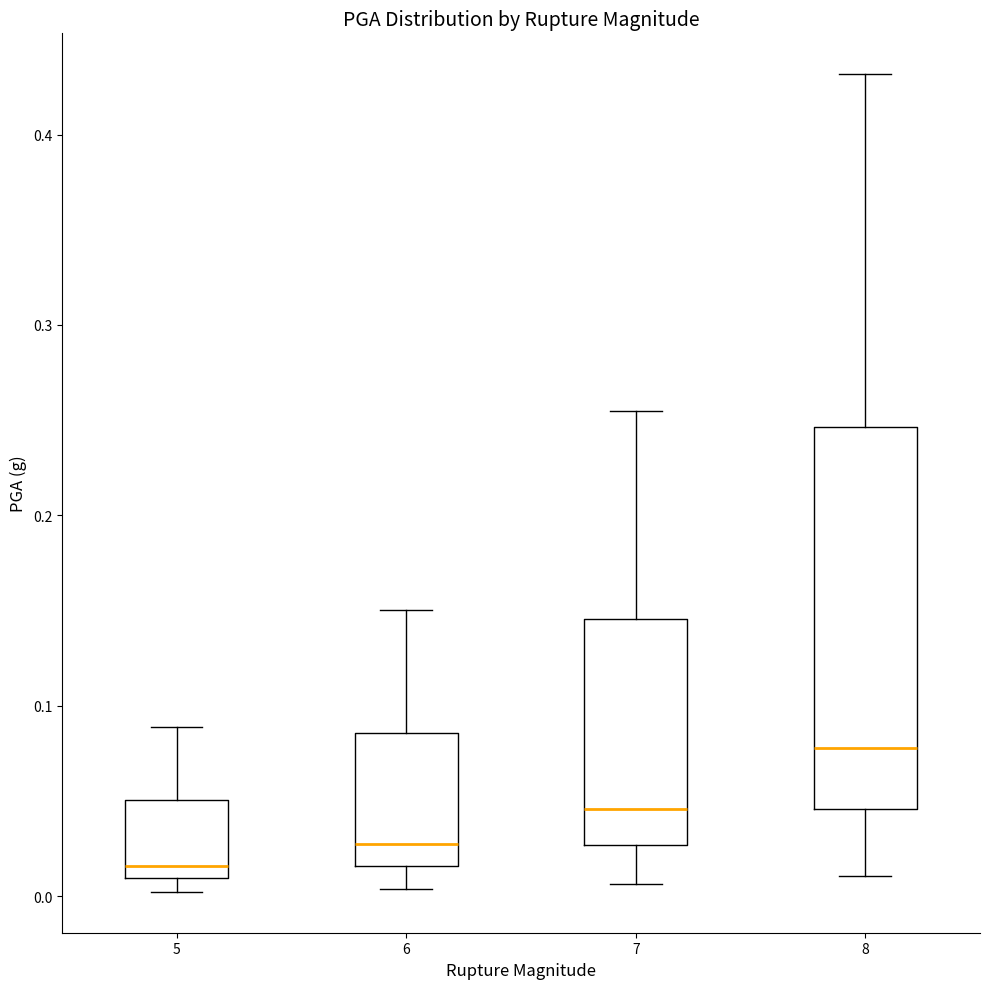

Where does the lower whisker of the box at x = 8 end on the y-axis? The values are not printed on the chart, so give them approximately, as read against the axis.

0.01